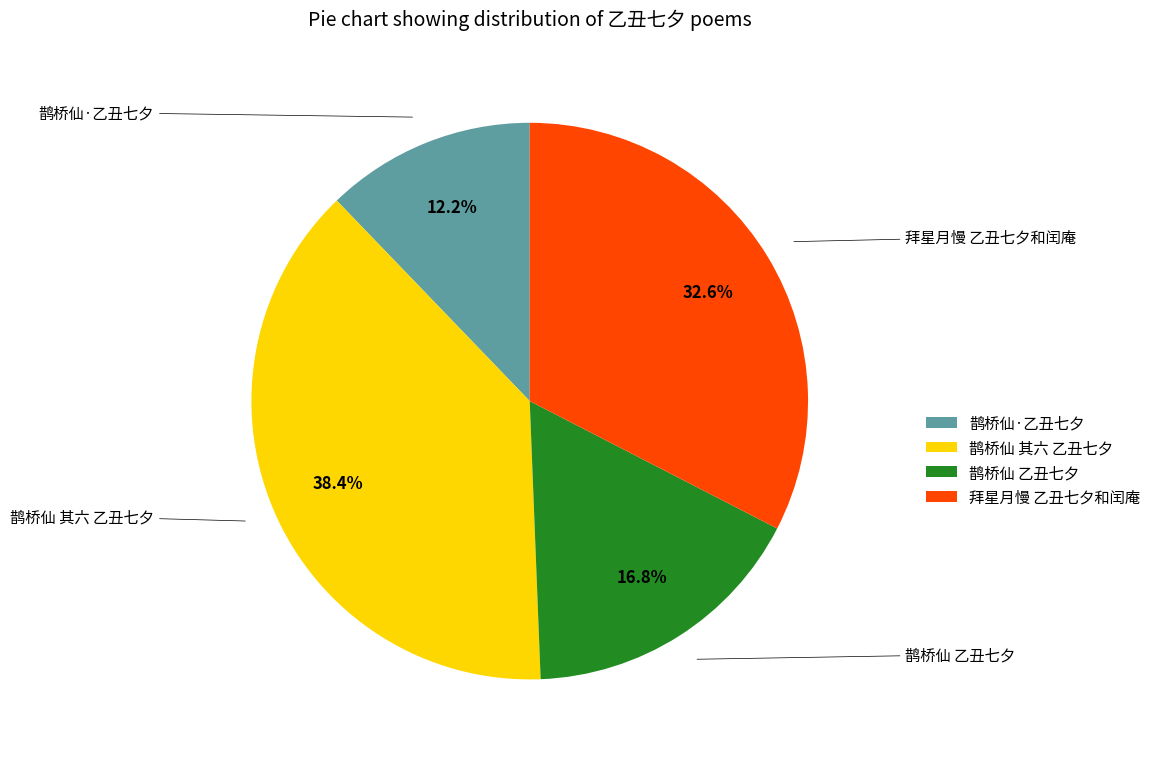

What percentage is the 鹊桥仙·乙丑七夕 slice, to the nearest percent?

12%